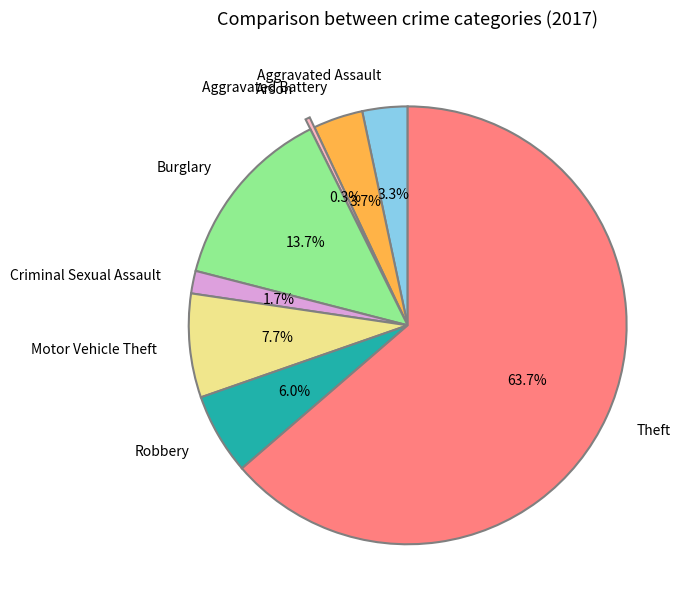

To the nearest percent, what is the difference between the Aggravated Assault and Criminal Sexual Assault slice percentages?

2%